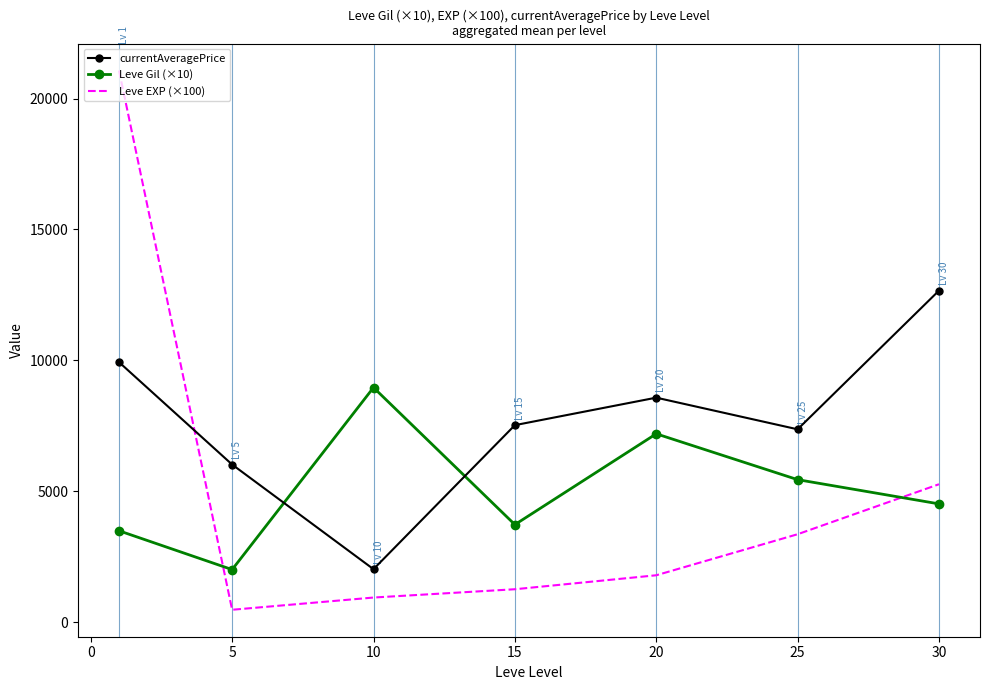

At how many categories does at least one series exceed 17666?

1